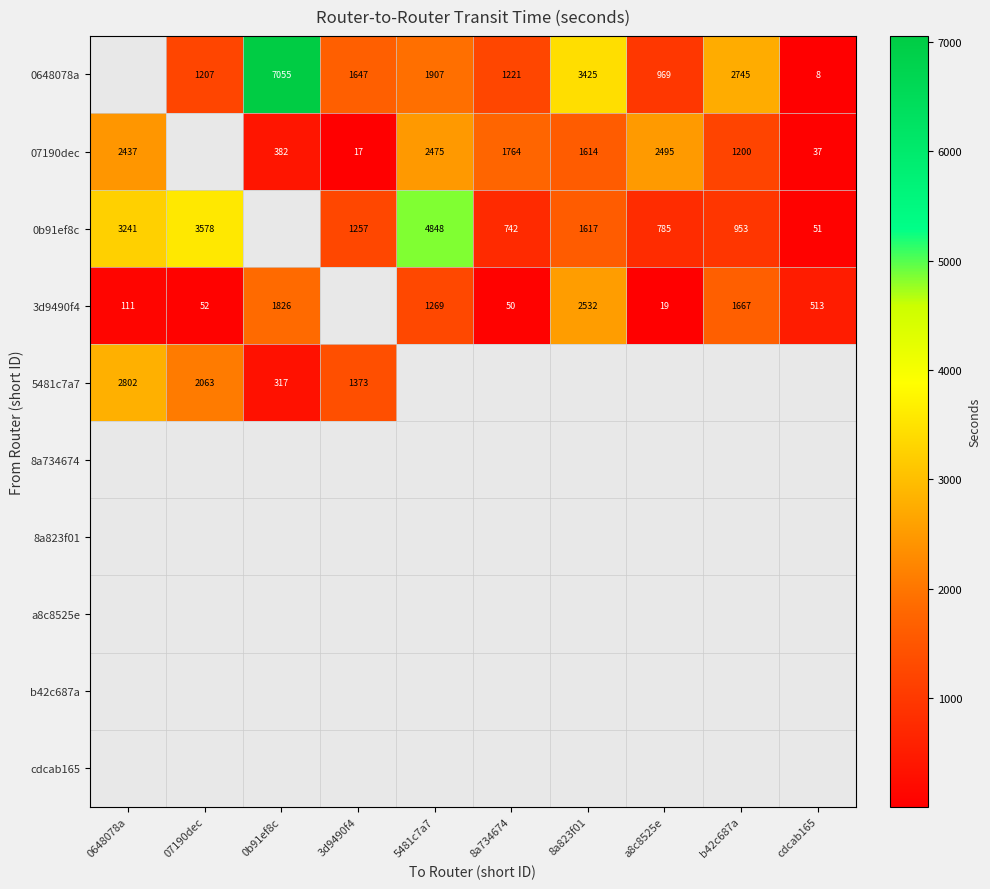

Is the value of 07190dec at 8a734674 greater than the value of 0648078a at a8c8525e?

Yes